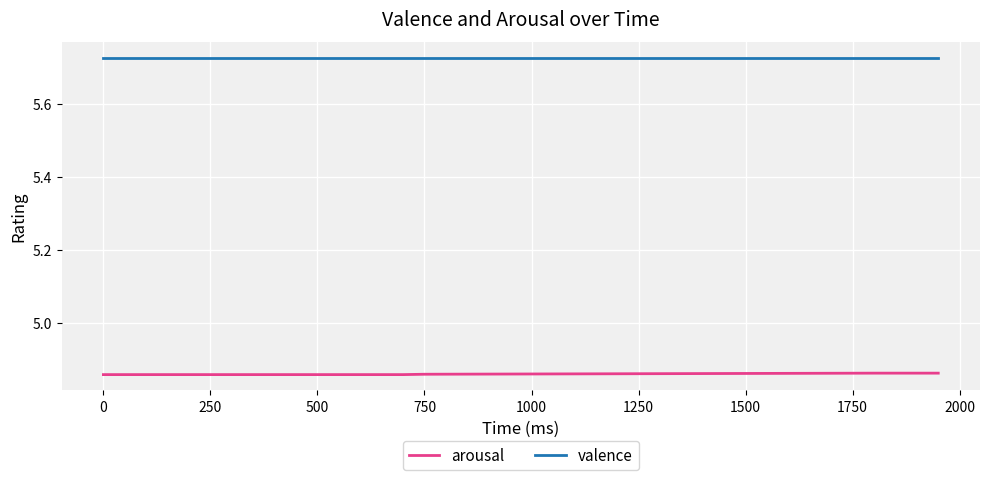

List the series in order of their peak value, highest first.

valence, arousal